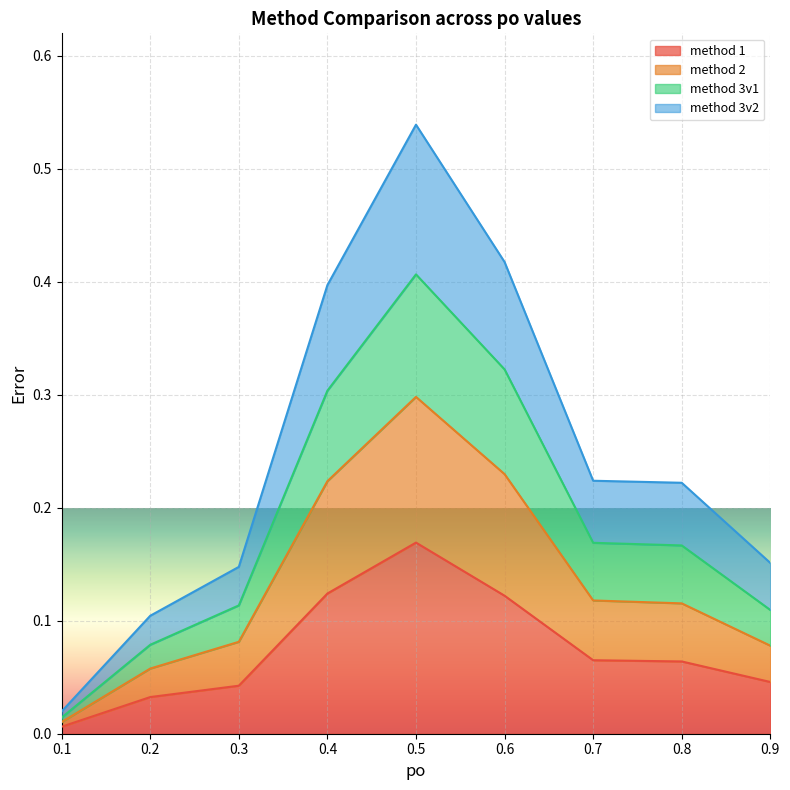

True or false: method 1 and method 3v2 intersect in this chart.

False